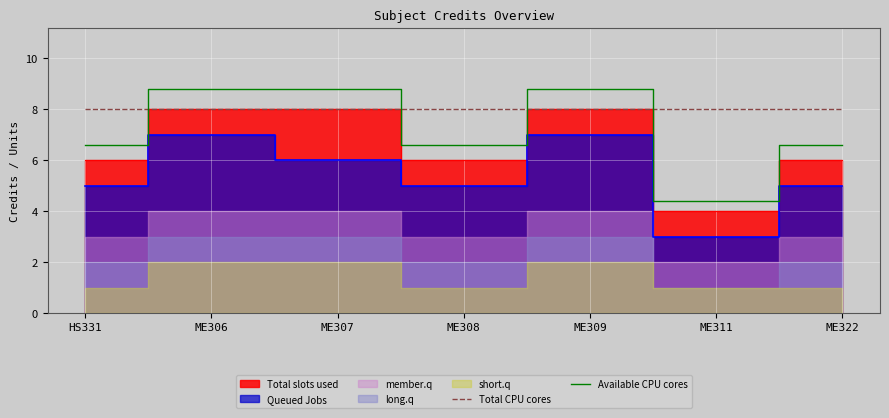

Is it true that Total CPU cores equals 12.6 at ME309?

False